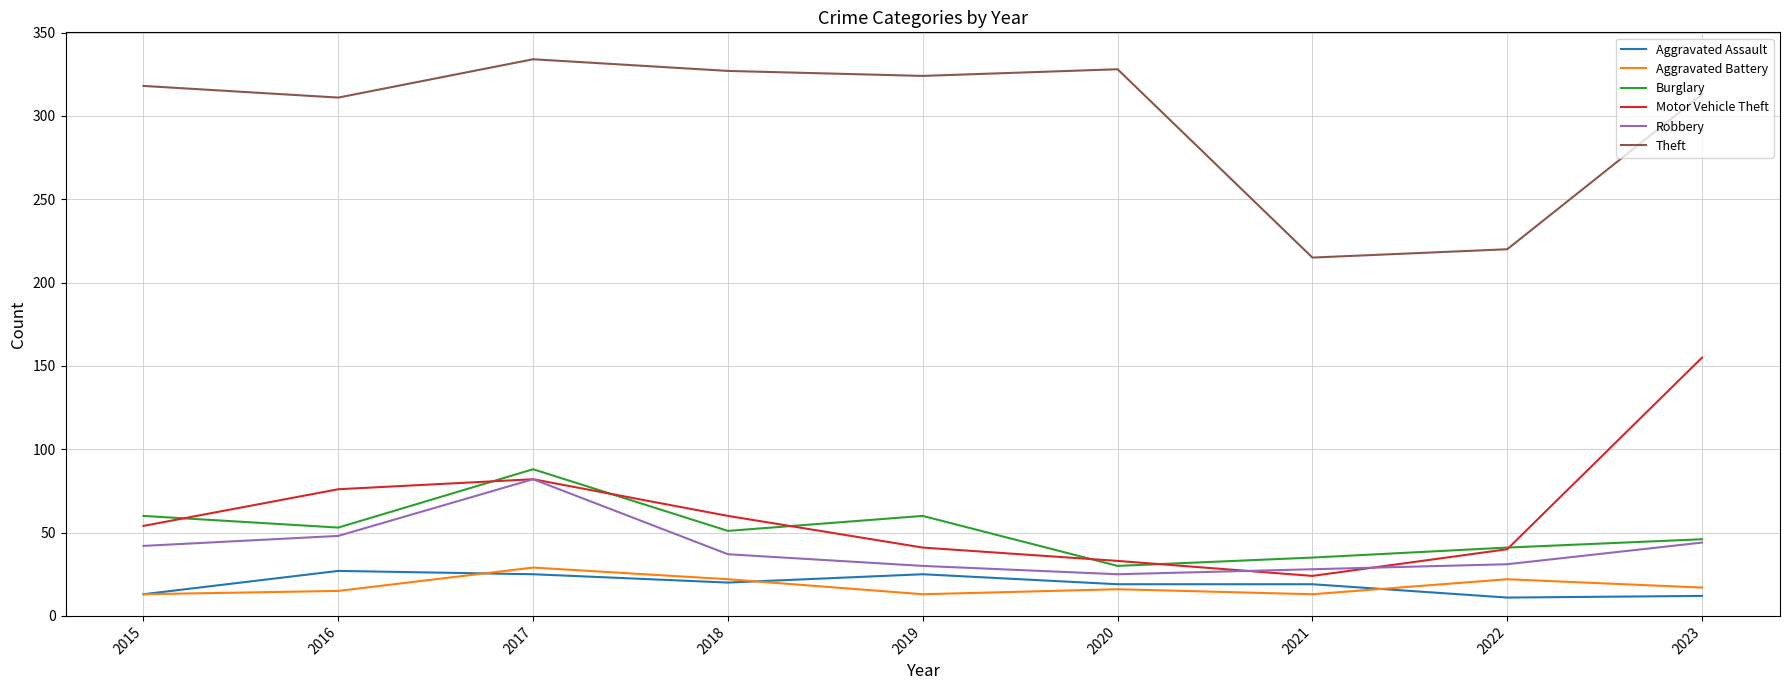

True or false: Theft and Motor Vehicle Theft cross at least once.

False